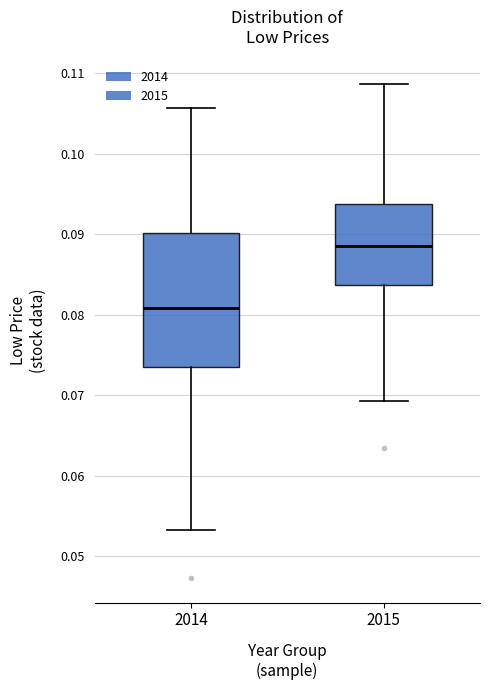

Reading left to right, read every box against the y-axis: the position of its median line, the range the box covers, and the ends of its whiskers. The values are not printed on the chart, so give them approximately, as read against the axis.

2014: median 0.081, box 0.073 to 0.090, whiskers 0.053 to 0.106
2015: median 0.088, box 0.084 to 0.094, whiskers 0.069 to 0.109